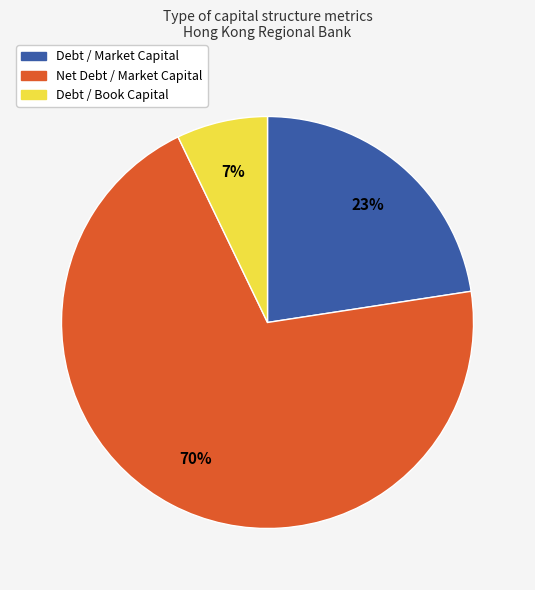

Is the sum of Net Debt / Market Capital and Debt / Market Capital greater than half?

Yes